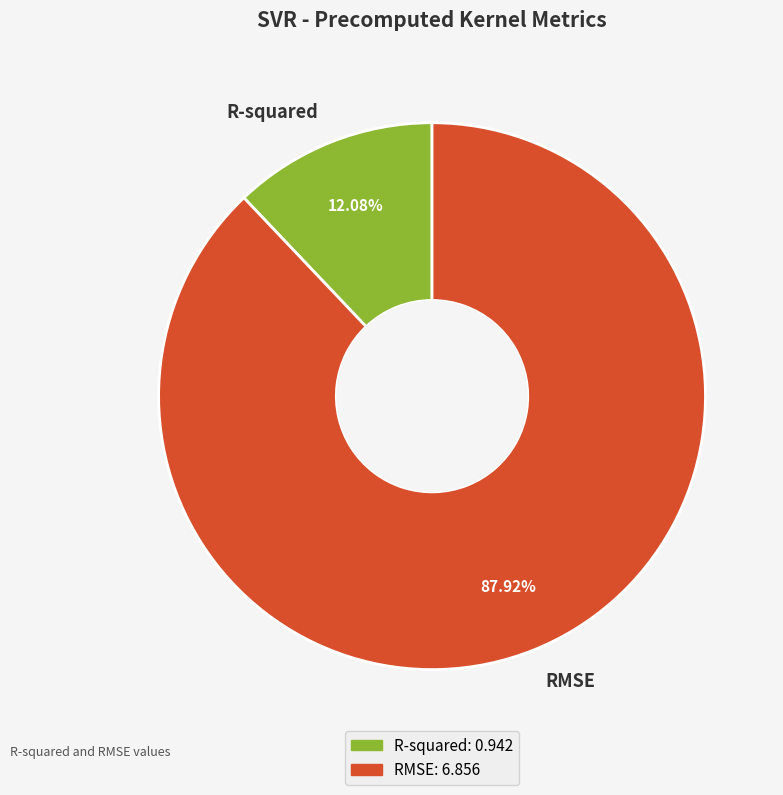

What portion of the pie excludes RMSE?

12.1%